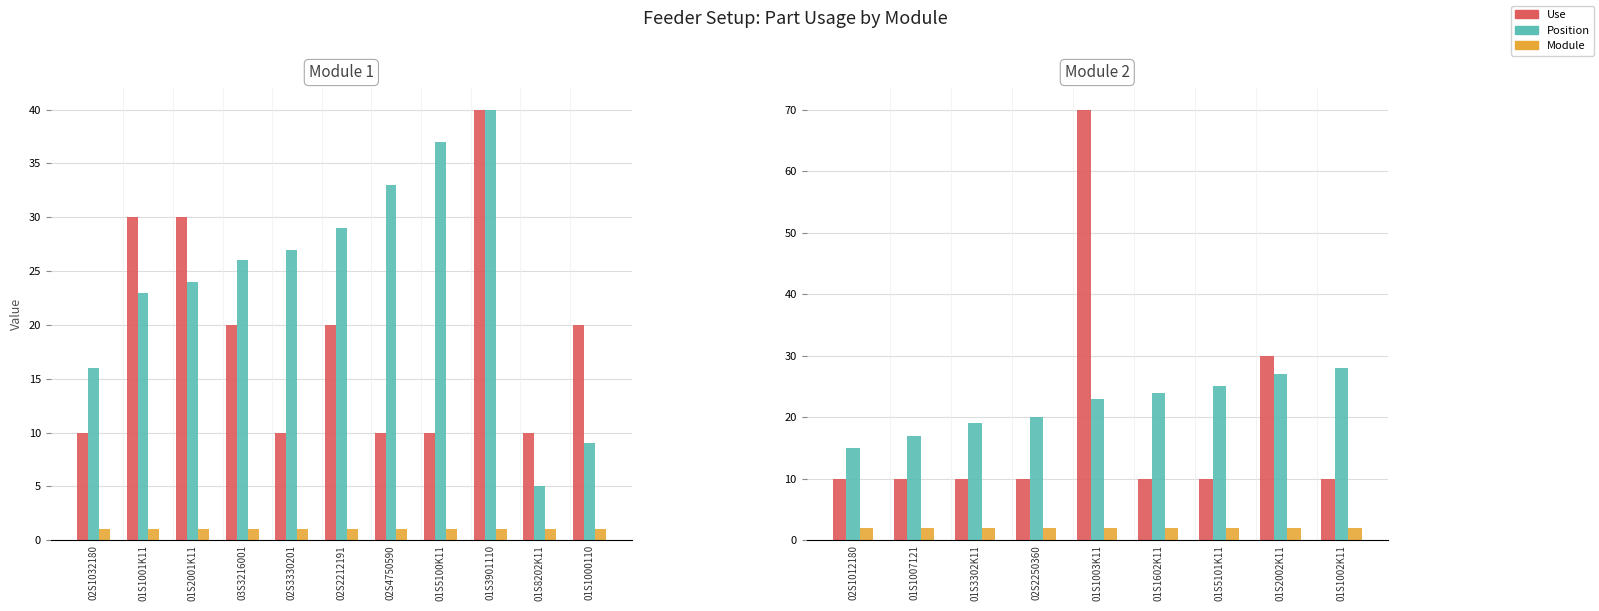

What is the difference between the maximum and minimum values in the Position series?

13